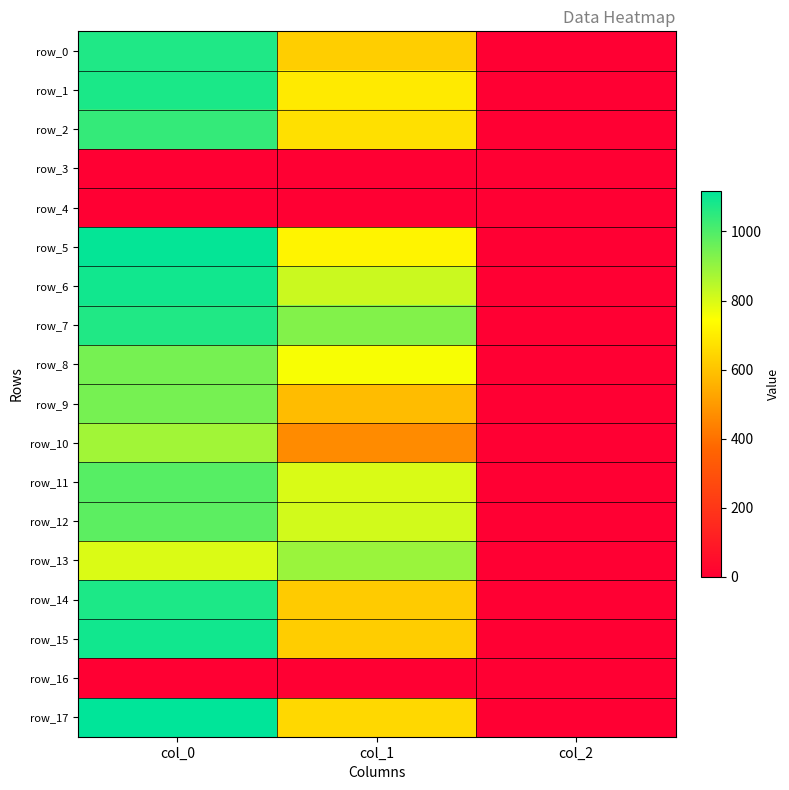

Reading left to right, what are all the values shown in this chart?

row_0: 1070.0	627.8	2.0
row_1: 1076.7	695.2	2.0
row_2: 1040.0	671.6	2.0
row_3: 0.0	0.0	0.0
row_4: 0.0	0.0	0.0
row_5: 1110.0	718.9	2.0
row_6: 1090.0	820.1	2.0
row_7: 1066.7	924.8	2.0
row_8: 943.3	752.6	2.0
row_9: 943.3	583.9	2.0
row_10: 880.0	462.4	2.0
row_11: 990.0	799.9	2.0
row_12: 980.0	810.0	2.0
row_13: 796.7	891.0	2.0
row_14: 1073.3	617.6	2.0
row_15: 1090.0	624.4	2.0
row_16: 0.0	0.0	0.0
row_17: 1116.7	651.4	2.0